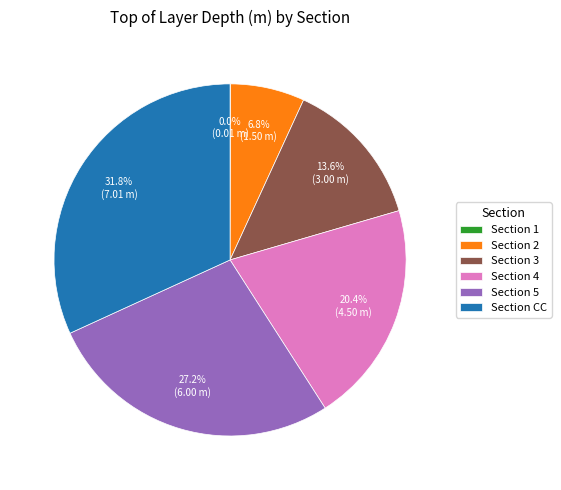

Between Section 4 and Section 5, which is larger?

Section 5